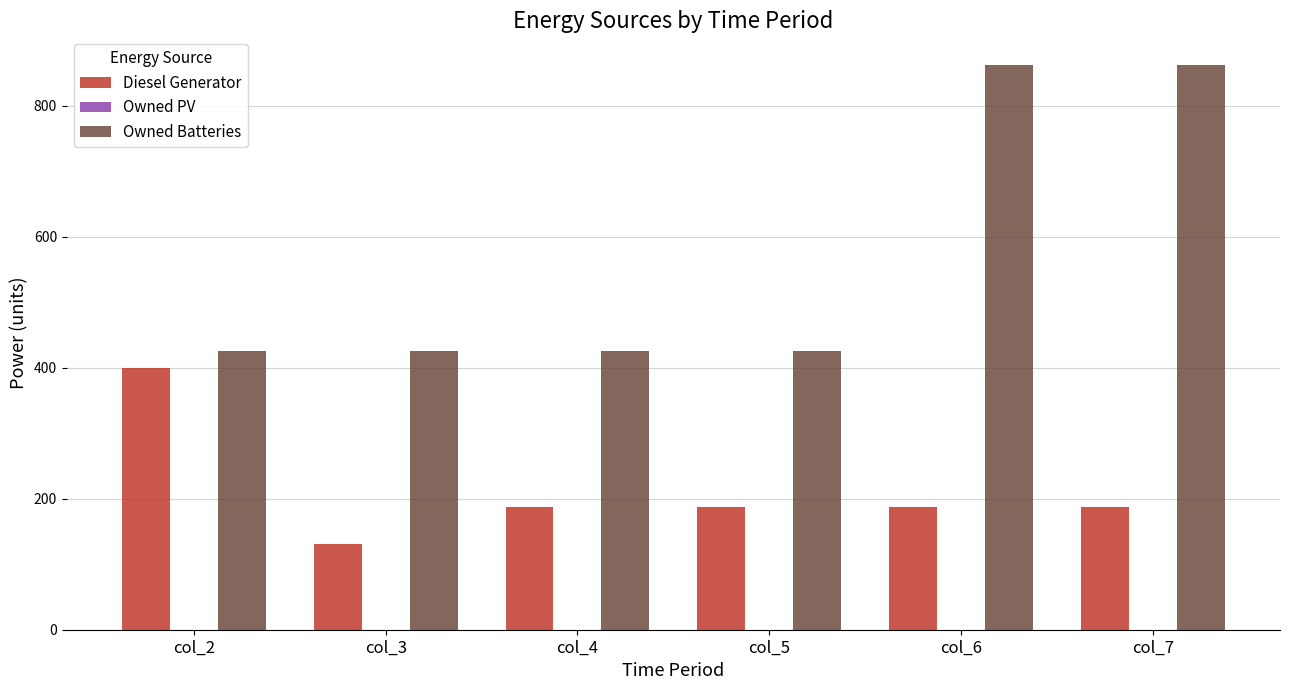

What is the greatest value displayed?

863.0